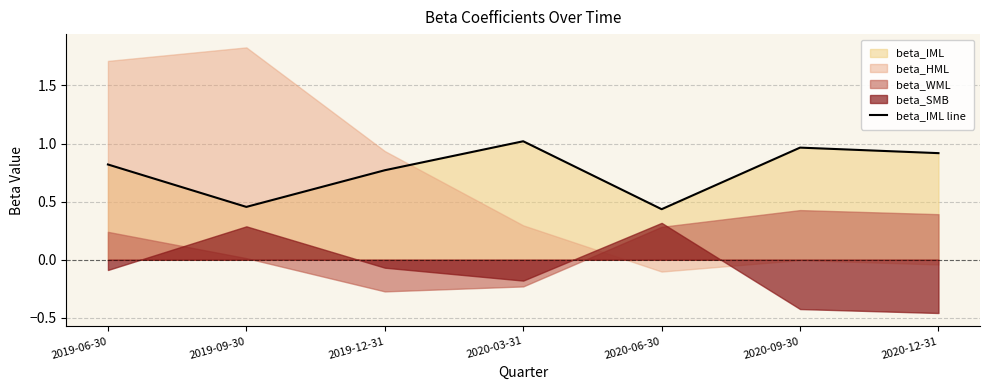

What is the label of the 4th point from the right?

2020-03-31